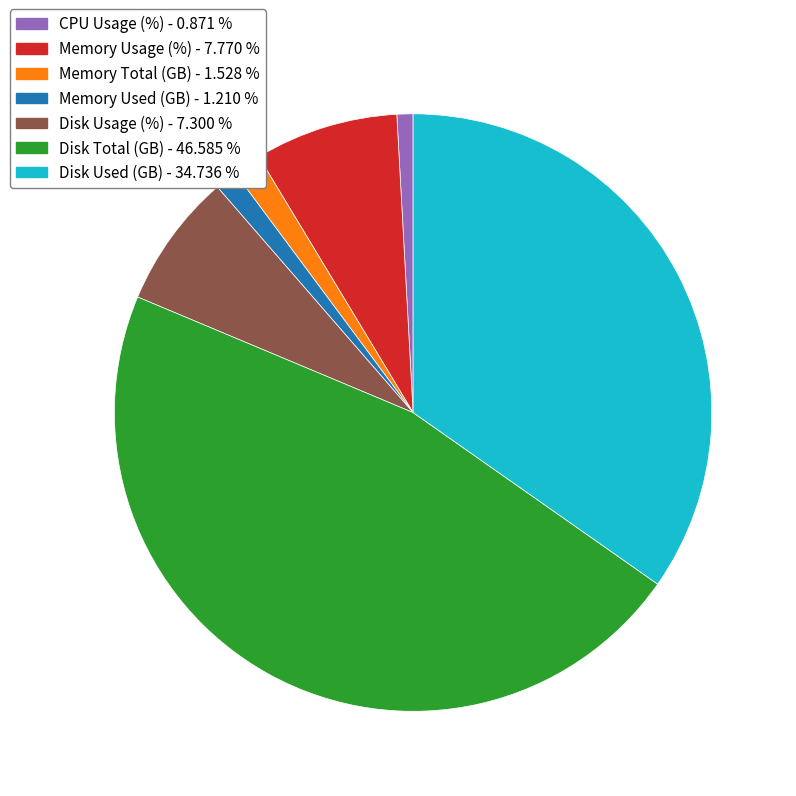

Count the number of slices in the pie.

7